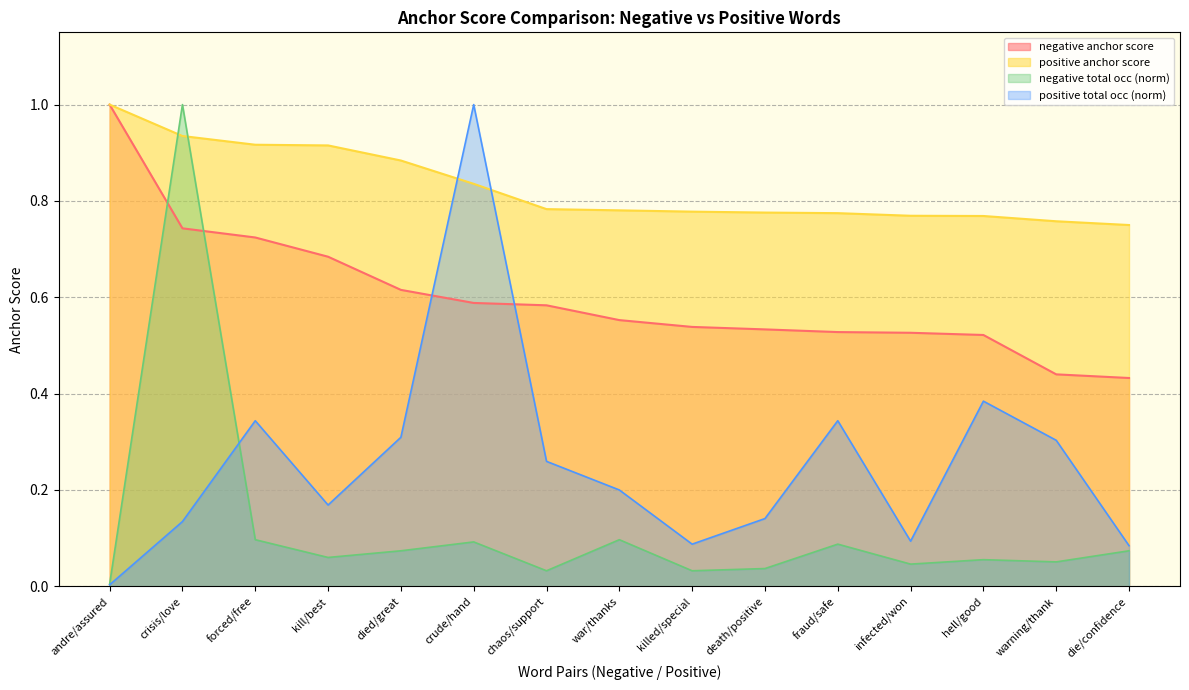

Reading right to left, list all the values displayed in this chart.

negative anchor score: 0.4	0.4	0.5	0.5	0.5	0.5	0.5	0.6	0.6	0.6	0.6	0.7	0.7	0.7	1.0
positive anchor score: 0.8	0.8	0.8	0.8	0.8	0.8	0.8	0.8	0.8	0.8	0.9	0.9	0.9	0.9	1.0
negative total occ: 0.1	0.1	0.1	0.0	0.1	0.0	0.0	0.1	0.0	0.1	0.1	0.1	0.1	1.0	0.0
positive total occ: 0.1	0.3	0.4	0.1	0.3	0.1	0.1	0.2	0.3	1.0	0.3	0.2	0.3	0.1	0.0